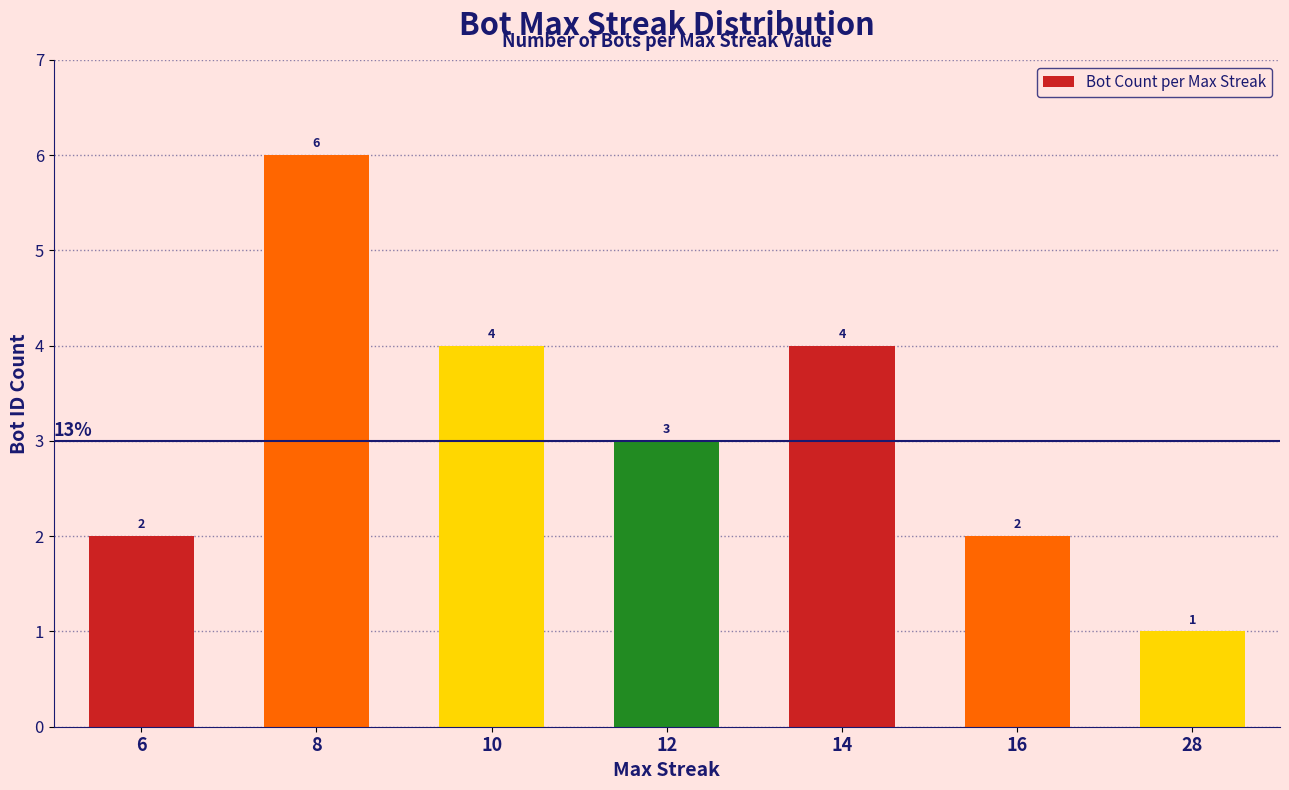

Reading left to right, extract all data points from this chart.

2	6	4	3	4	2	1